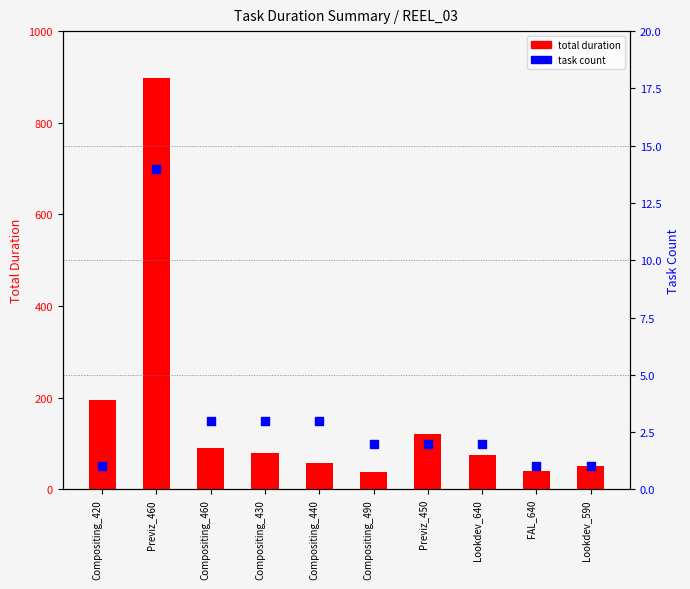

Which series contains the lowest Y value?

task count